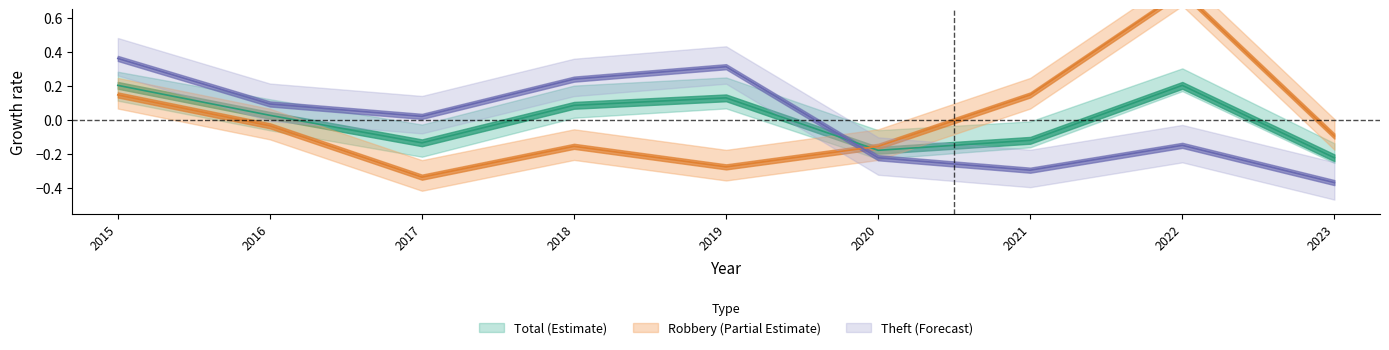

The Total series shows 0.0 at 2016. True or false?

True